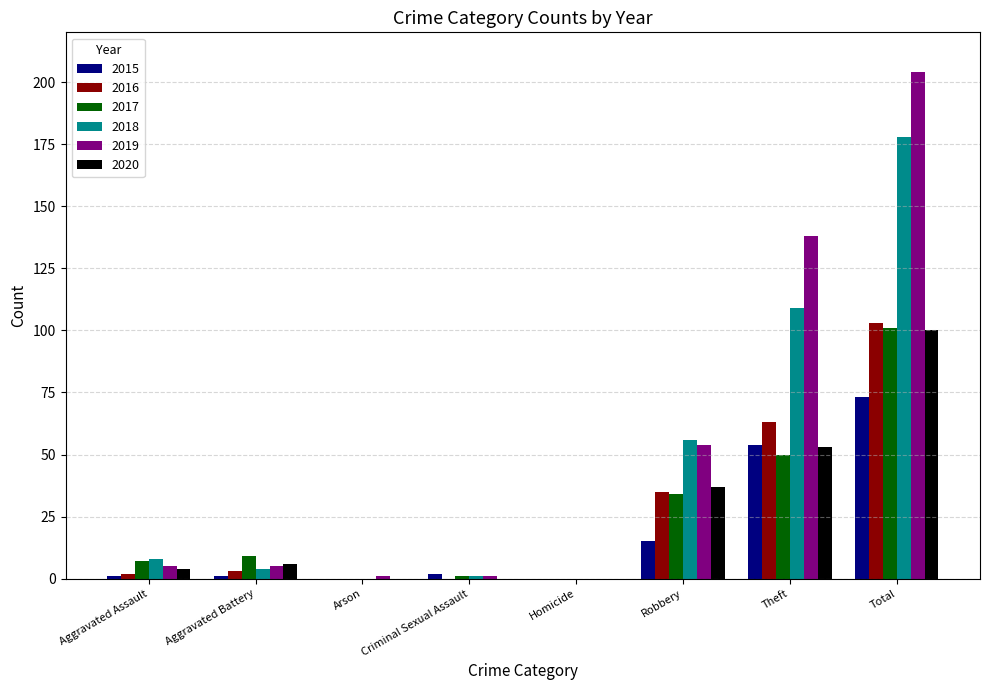

Are the bars grouped side by side (vs. stacked)?

Yes